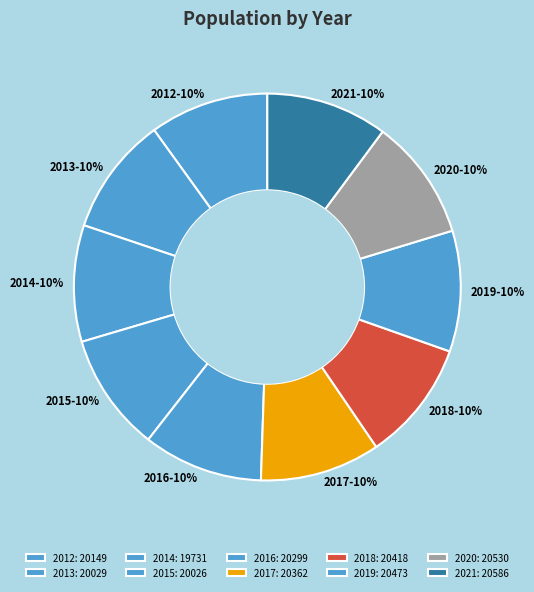

Approximately how many times larger is the value at 2012 compared to 2014?

1.0